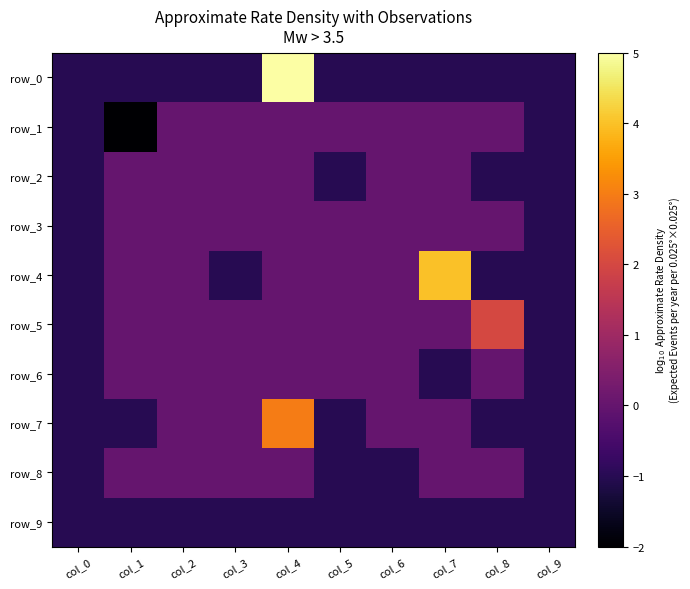

True or false: row_6 has a value of -1 at col_3.

False